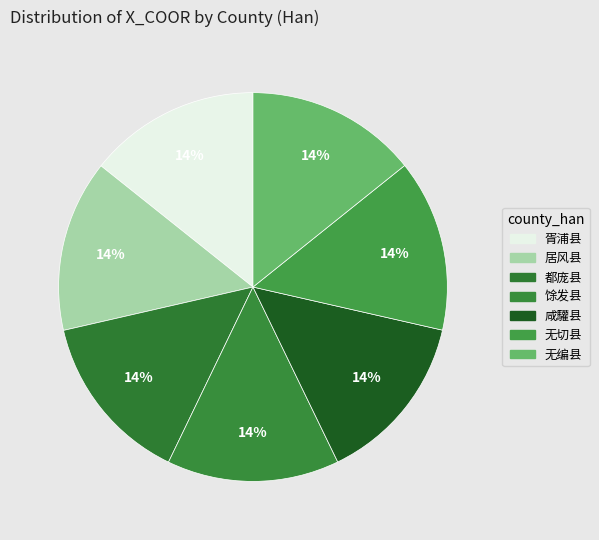

To the nearest percent, what portion does 都庞县 represent?

14%